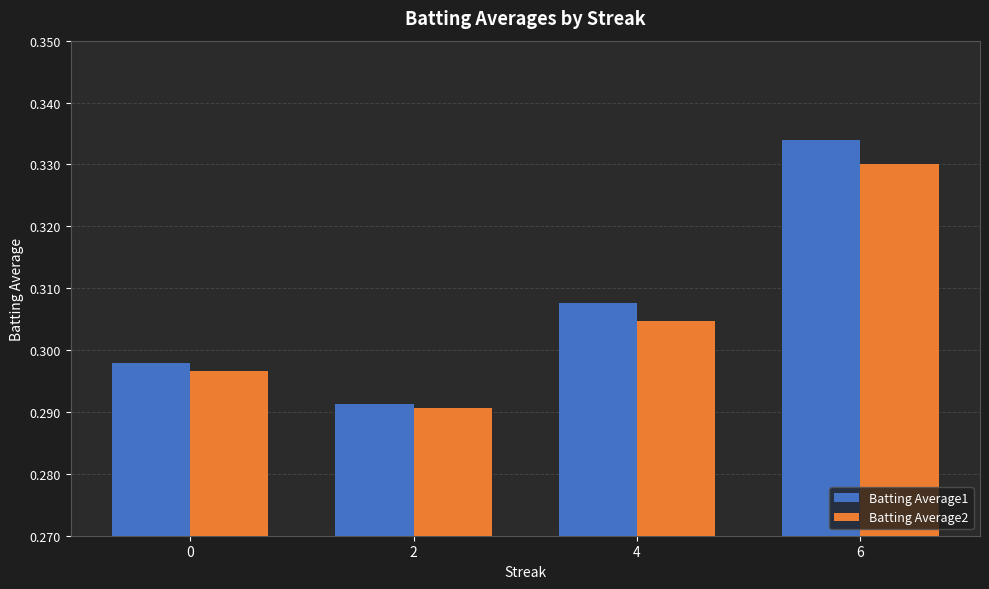

Where is Batting Average2 nearest to the value 0?

2